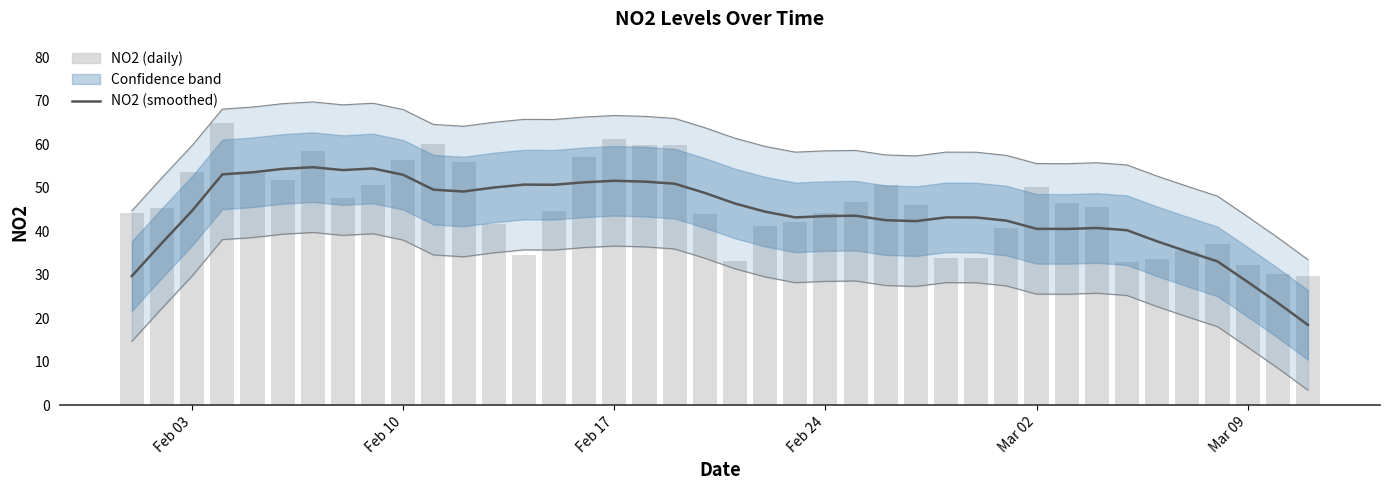

What is the sum of all NO2 (daily) values?

1832.7